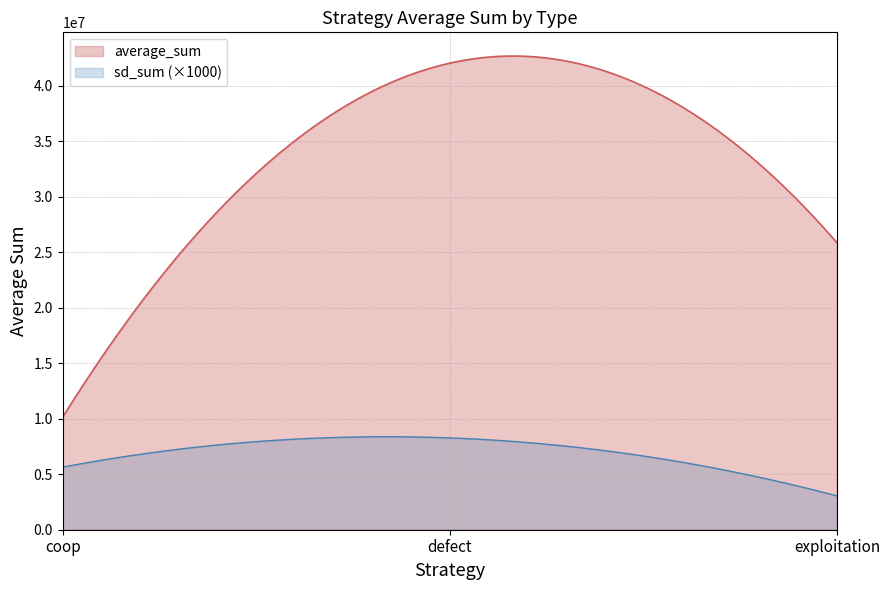

Is the value of exploitation at defect greater than the value of coop at exploitation?

No